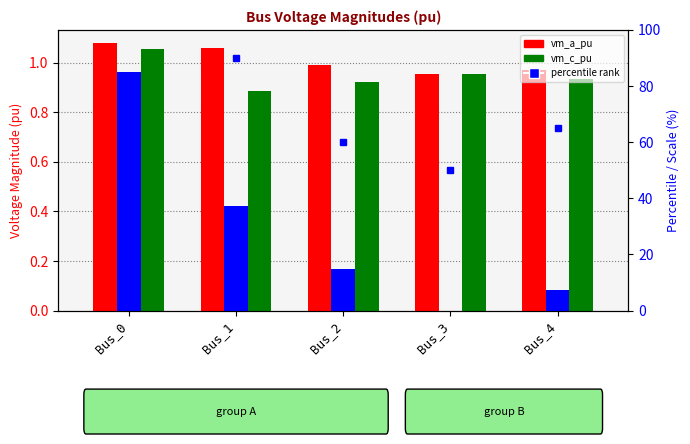

Is it true that percentile rank equals 25.2 at Bus_3?

False